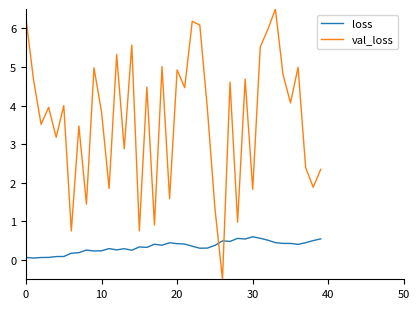

What are all the series names shown in the legend?

loss, val_loss